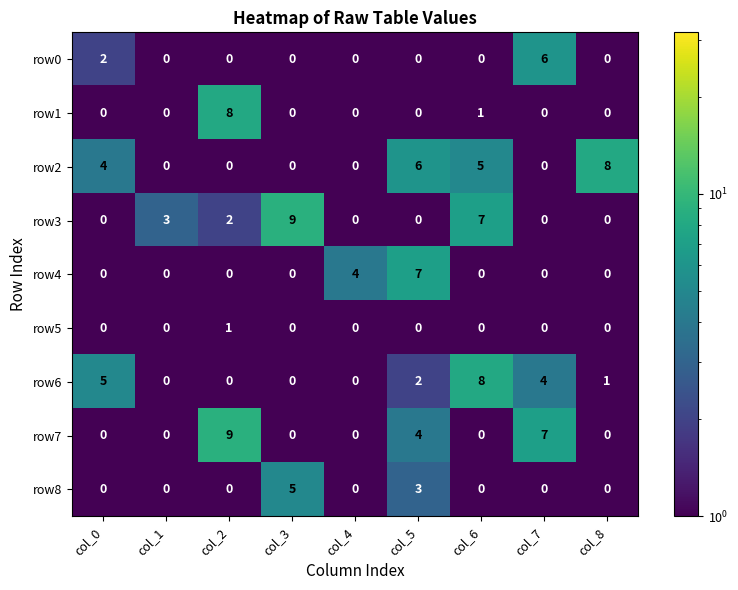

What is the maximum value for row7?

9